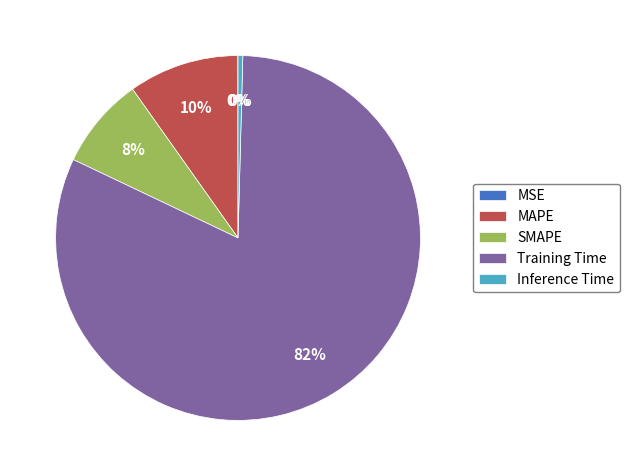

To the nearest percent, what percentage of the pie is Training Time?

82%